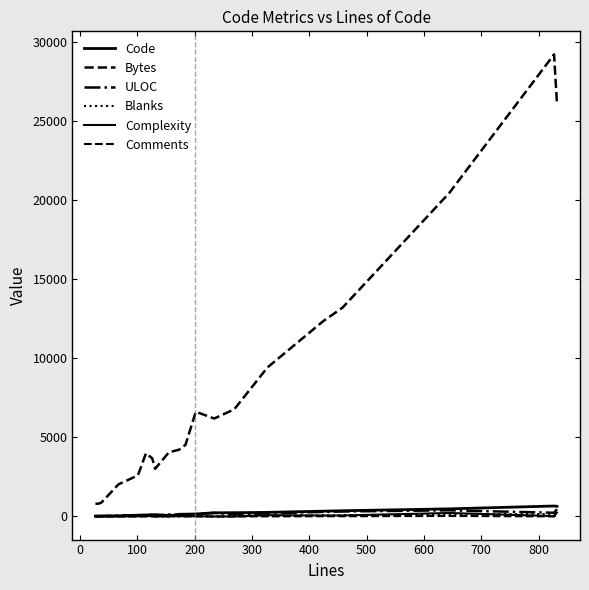

Which series ends up on top after the final intersection of Code and Comments?

Code